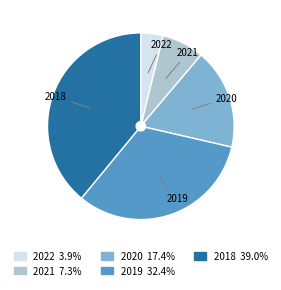

Which category has the biggest portion of the pie?

2018